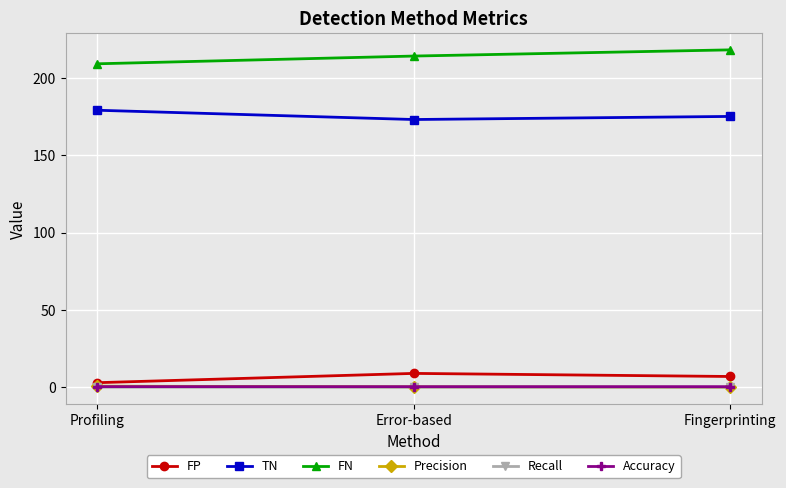

Is the value of FN at Error-based greater than the value of Recall at Profiling?

Yes